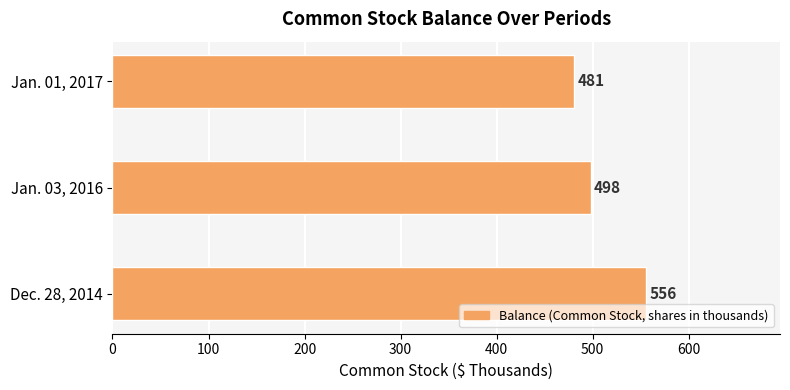

What is the change in value from Dec. 28, 2014 to Jan. 01, 2017?

-75